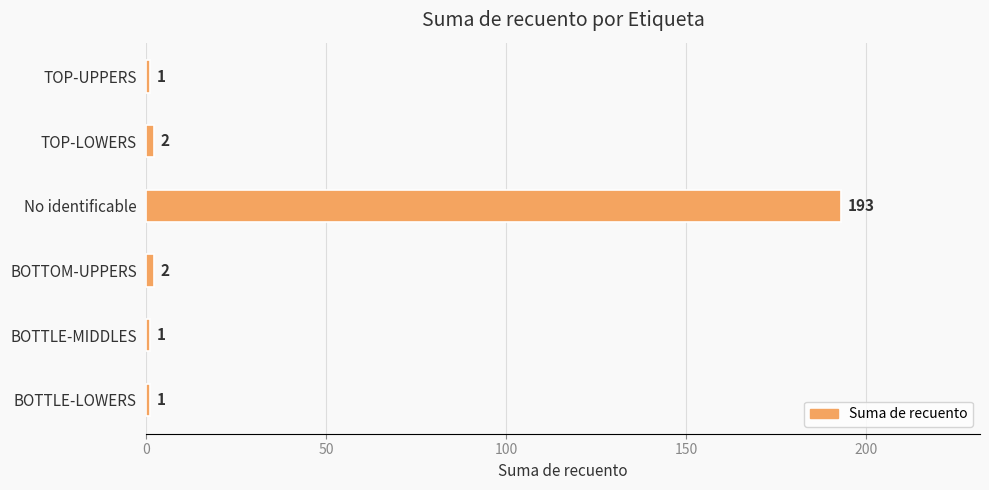

Between TOP-UPPERS and No identificable, which is larger?

No identificable